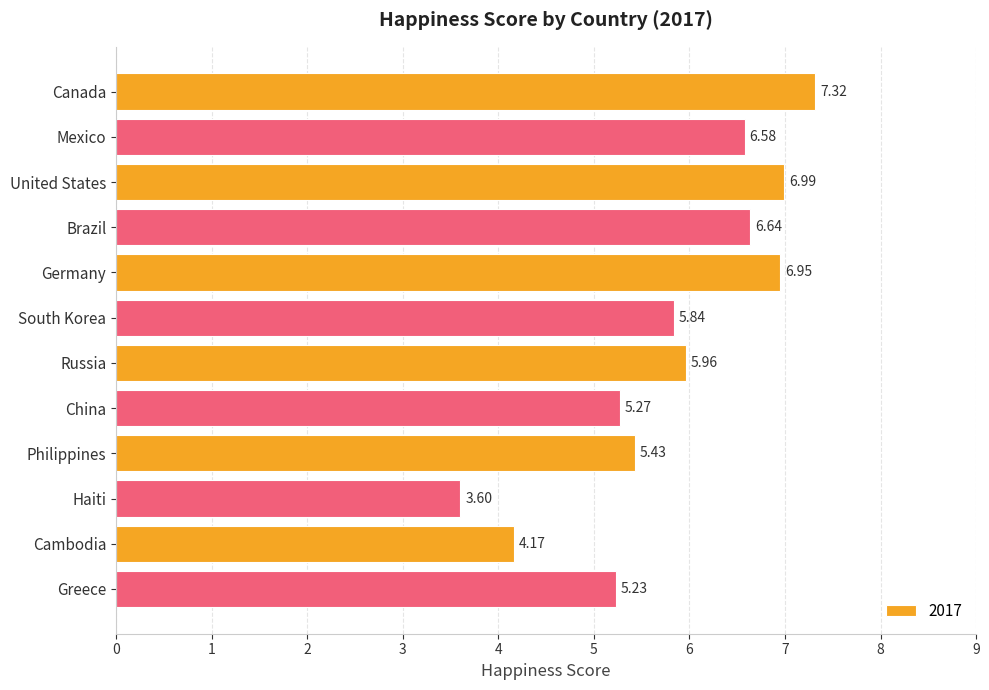

What is the sum of all values?

70.0